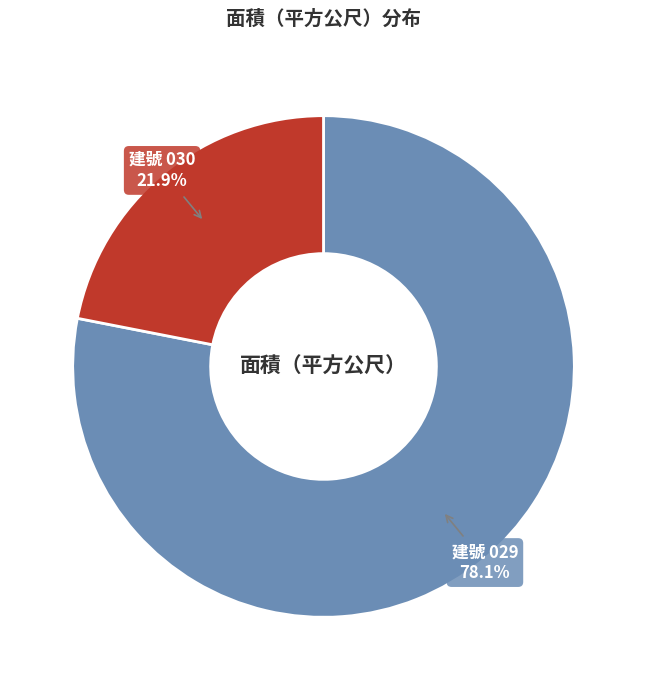

How many segments does this pie chart have?

2